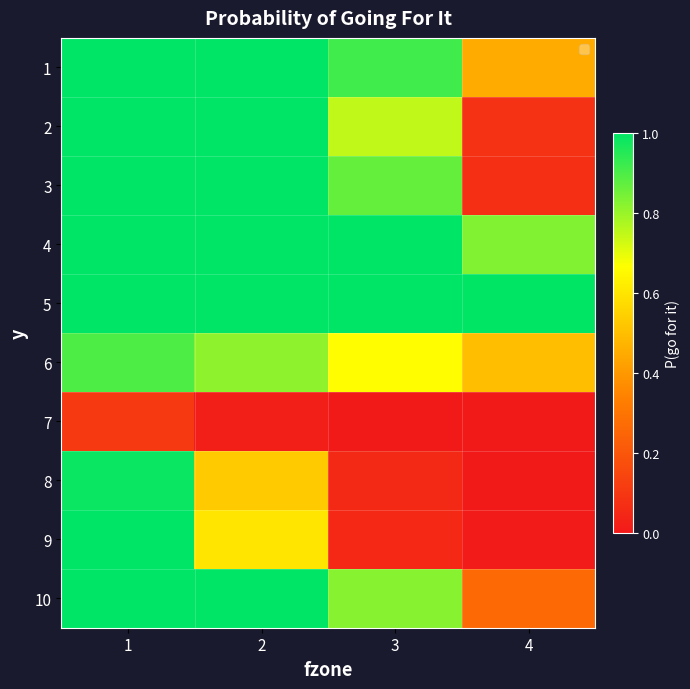

Reading left to right, extract all data points from this chart.

1: 1=1.0	2=1.0	3=0.9	4=0.4
2: 1=1.0	2=1.0	3=0.7	4=0.1
3: 1=1.0	2=1.0	3=0.9	4=0.1
4: 1=1.0	2=1.0	3=1.0	4=0.8
5: 1=1.0	2=1.0	3=1.0	4=1.0
6: 1=0.9	2=0.8	3=0.7	4=0.5
7: 1=0.1	2=0.0	3=0.0	4=0.0
8: 1=1.0	2=0.5	3=0.1	4=0.0
9: 1=1.0	2=0.6	3=0.1	4=0.0
10: 1=1.0	2=1.0	3=0.8	4=0.3